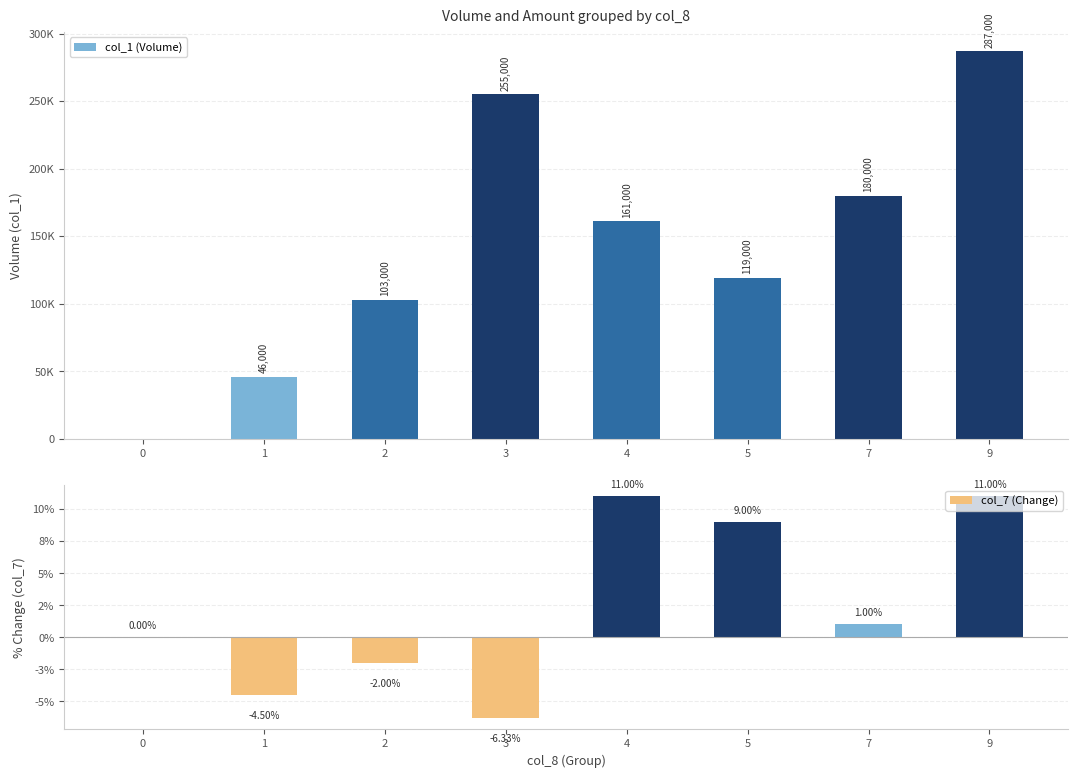

True or false: col_7 (Change) has a value of 0.0 at 7.

True